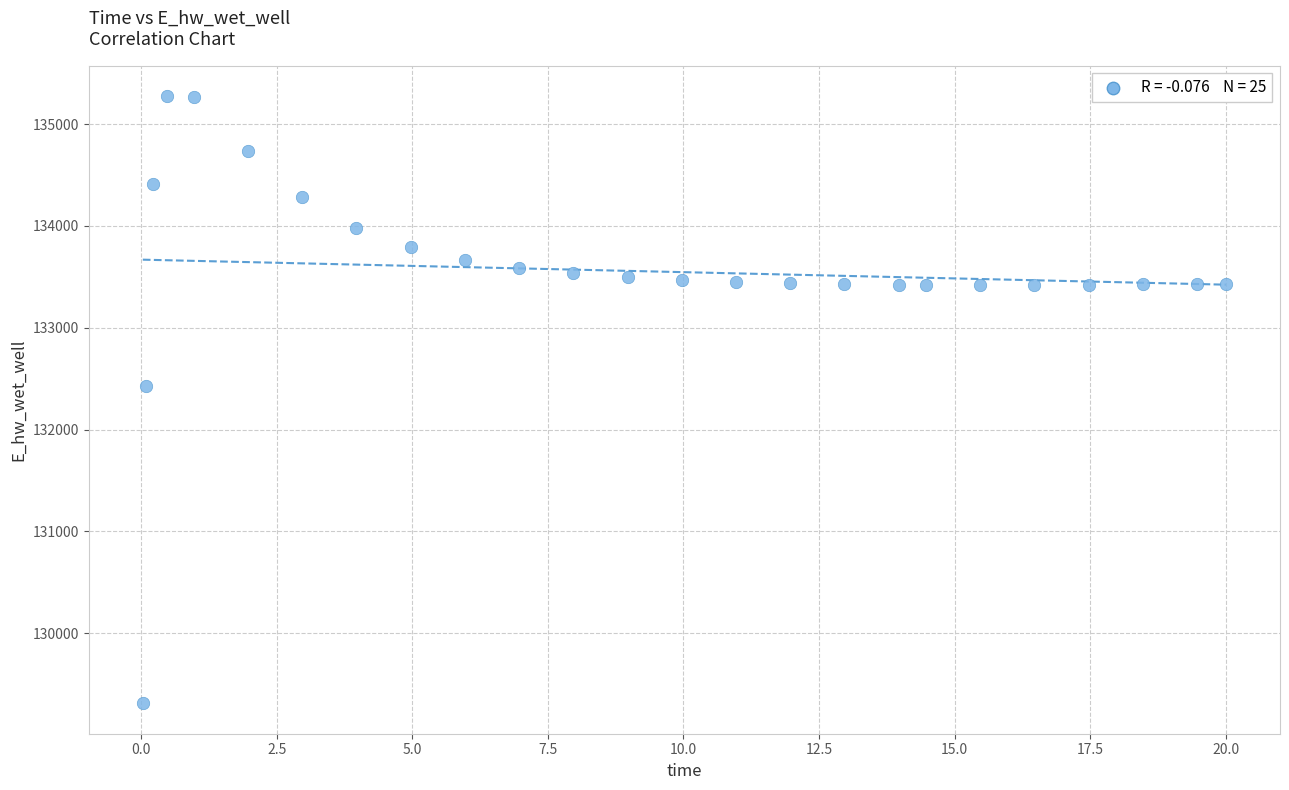

What Y value in the scatter plot is closest to 132293?

132424.5